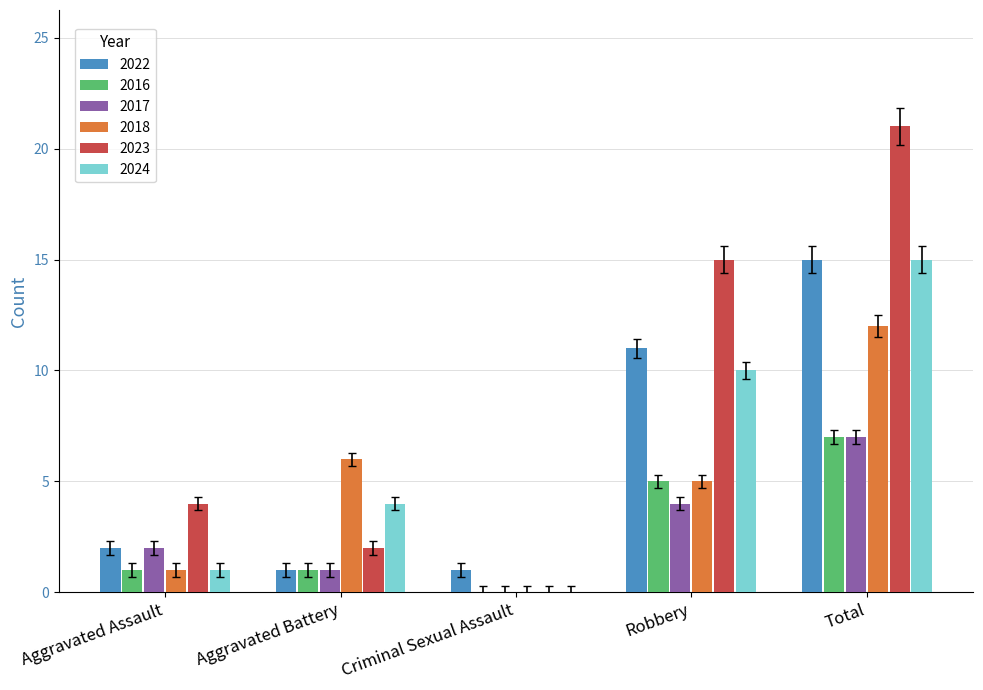

The 2017 series shows 10 at Total. True or false?

False